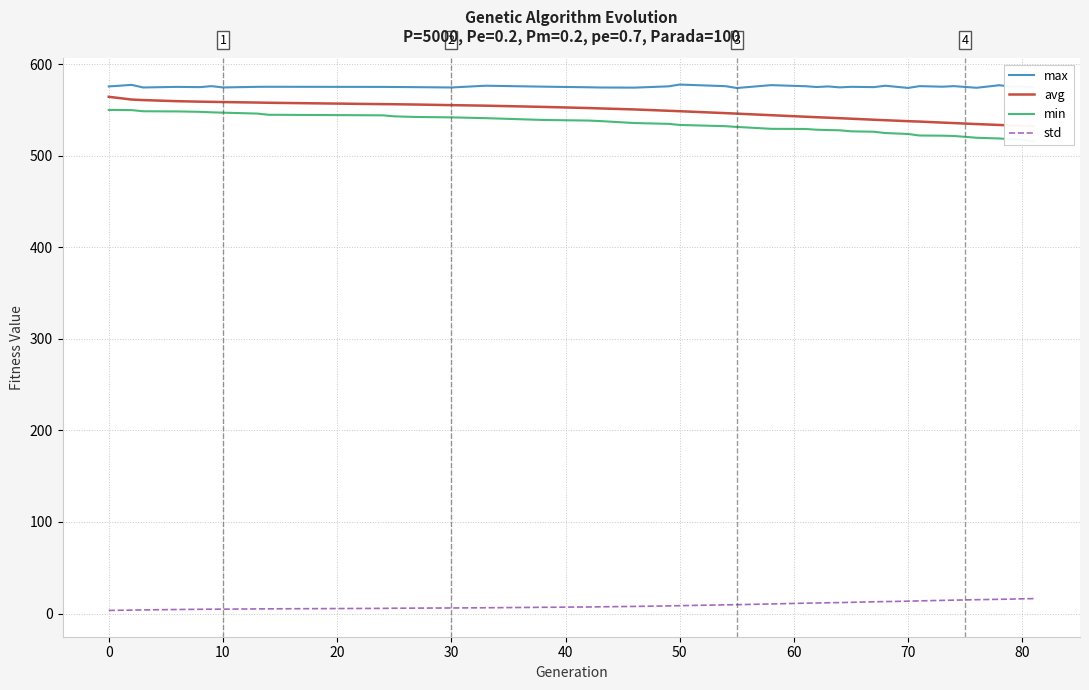

True or false: min and max intersect in this chart.

False